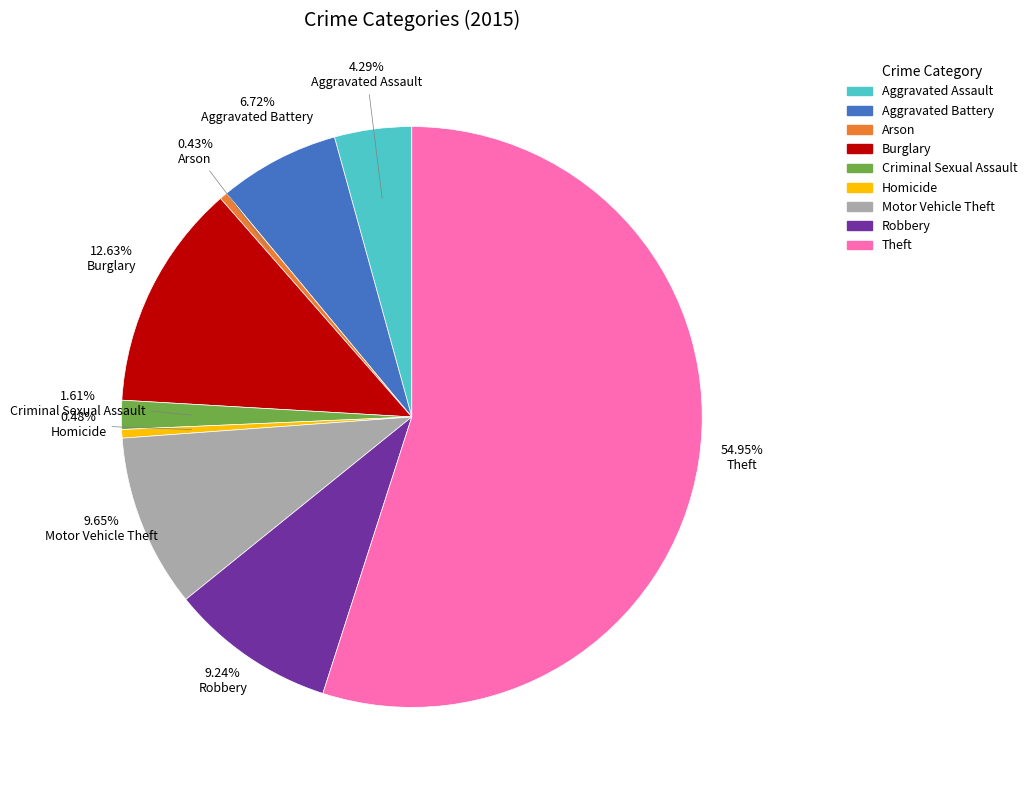

To the nearest percent, what is the difference between the largest and smallest slice percentages?

55%